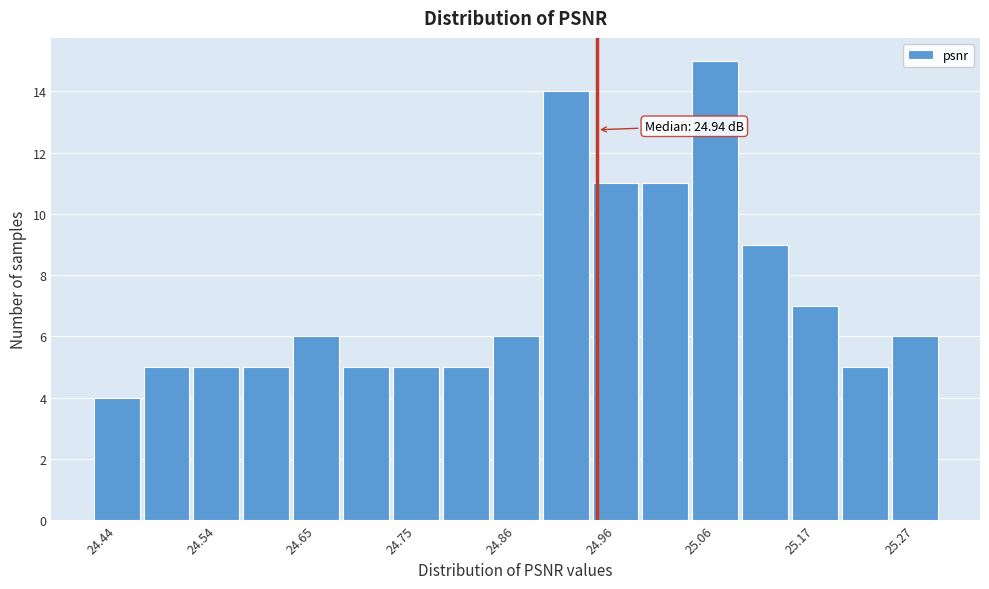

Read against the x-axis, roughly where is the centre of the tallest bar?

25.06